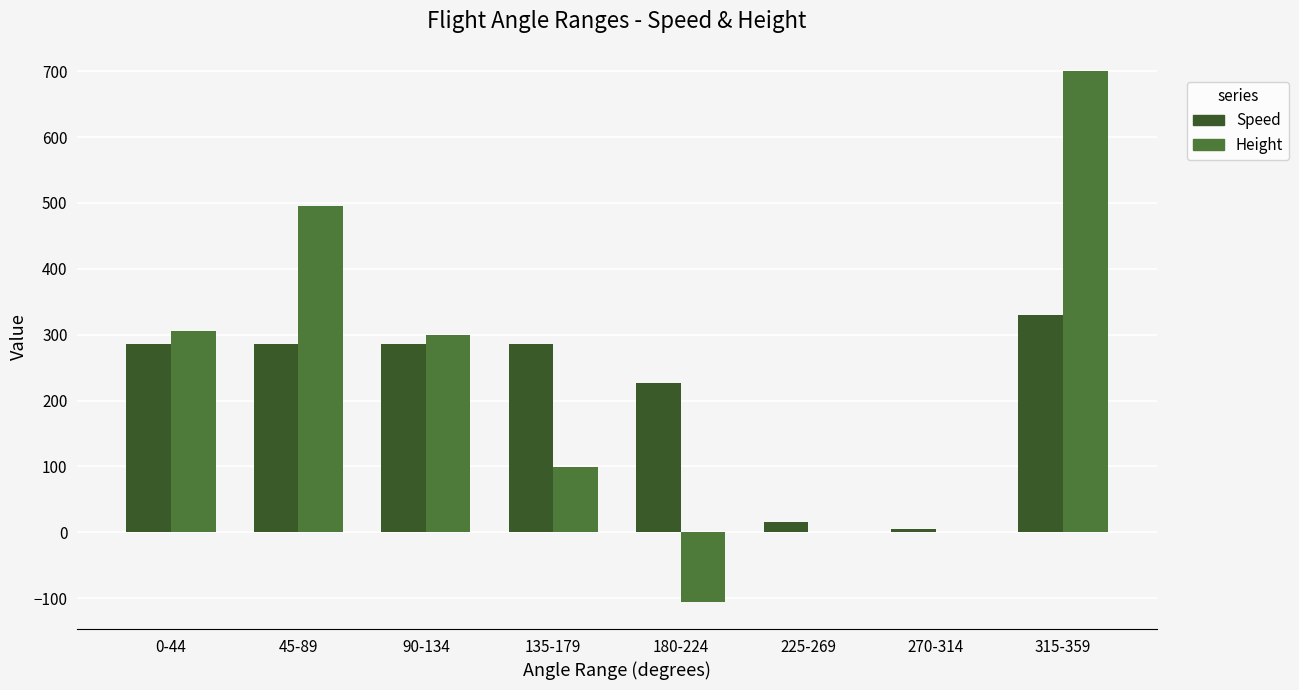

At which label does Height first exceed 299?

0-44